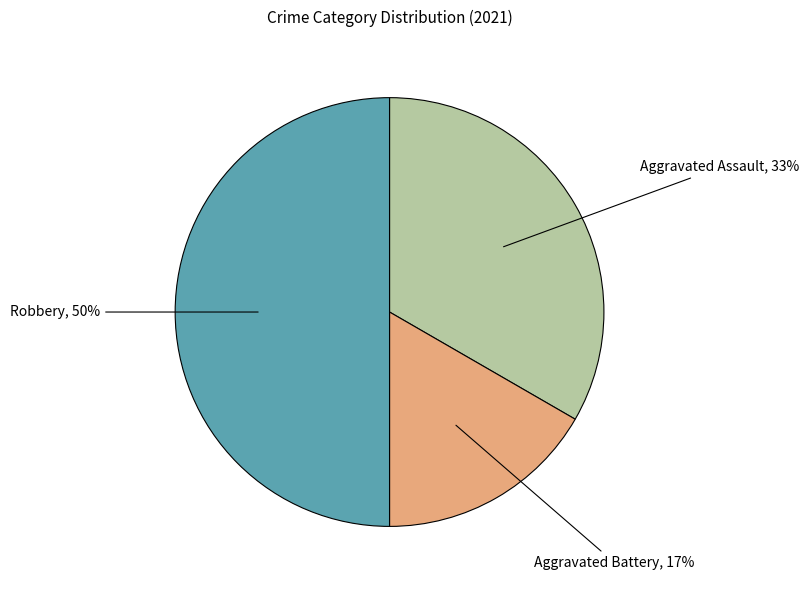

To the nearest percent, what is the difference between the largest and smallest slice percentages?

33%